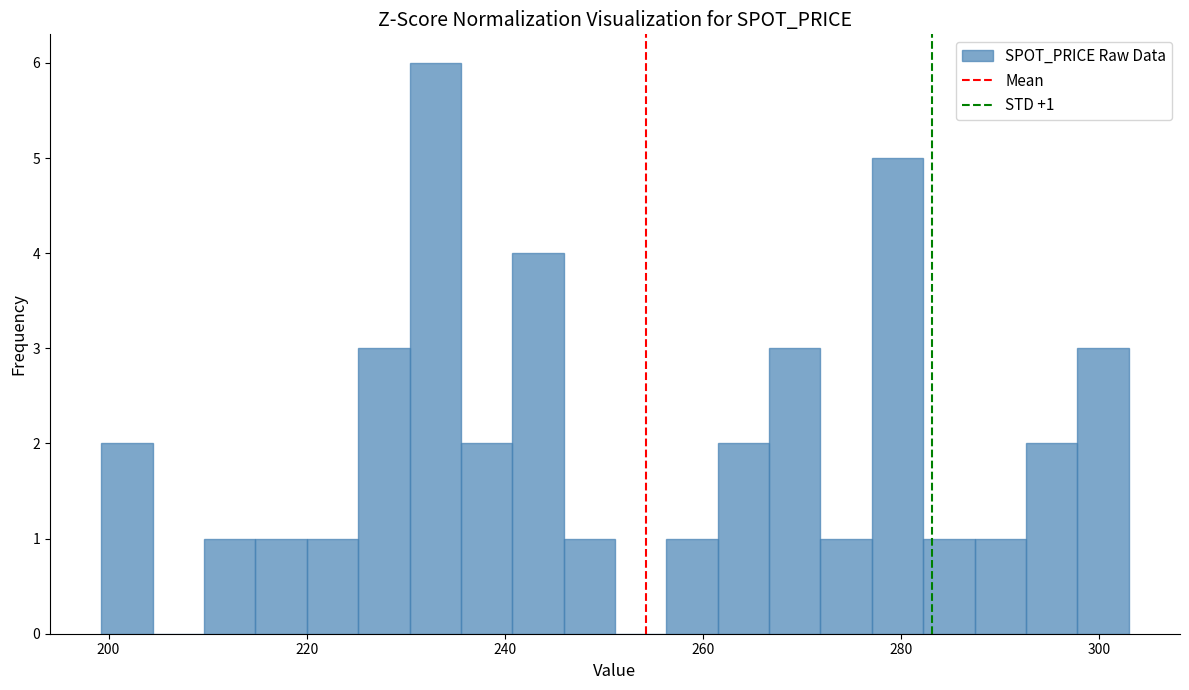

Around what value on the x-axis is the tallest bar? Give the approximate position of its centre, as read against the axis.

232